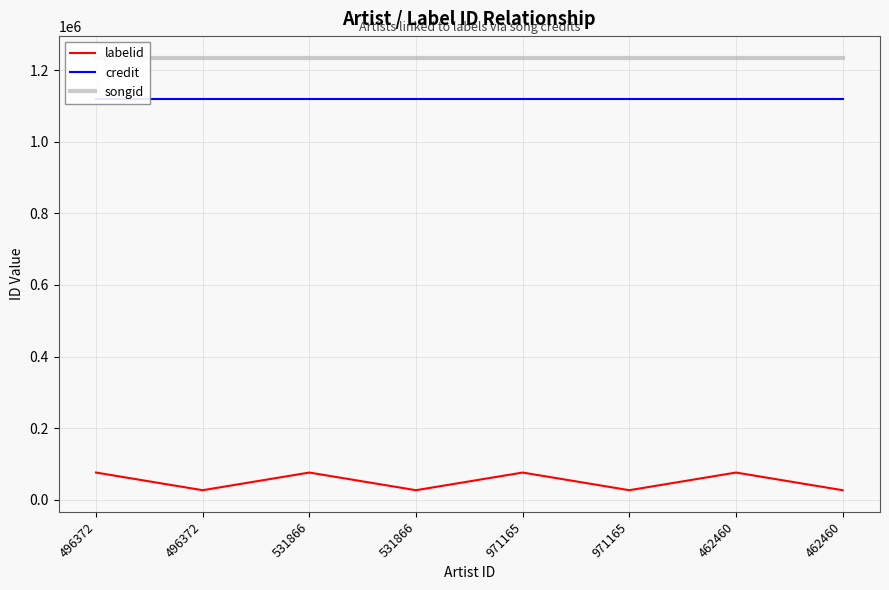

What is the smallest value displayed?

26309